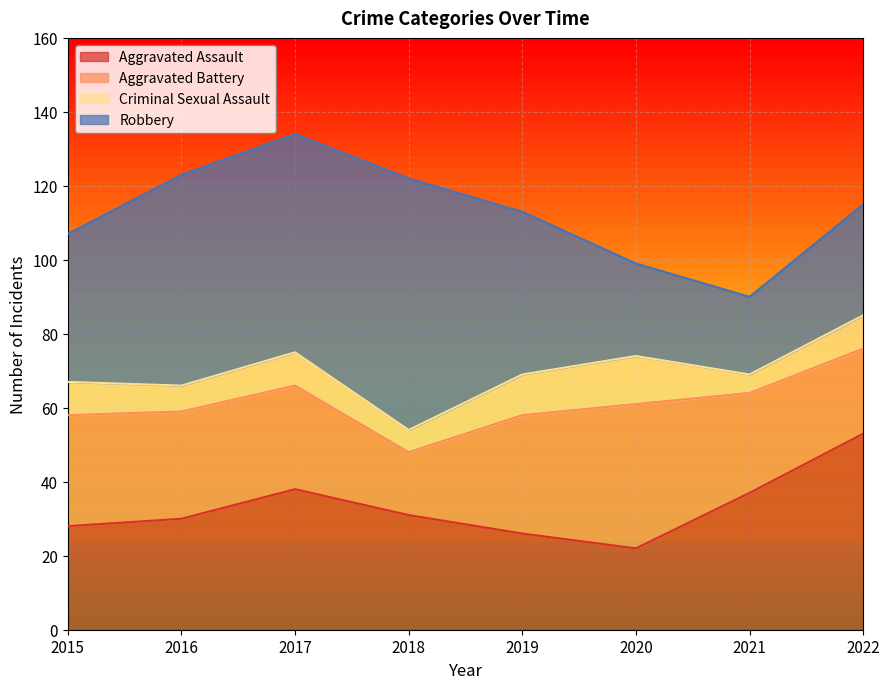

How many interior local valleys does the Aggravated Battery series have?

1